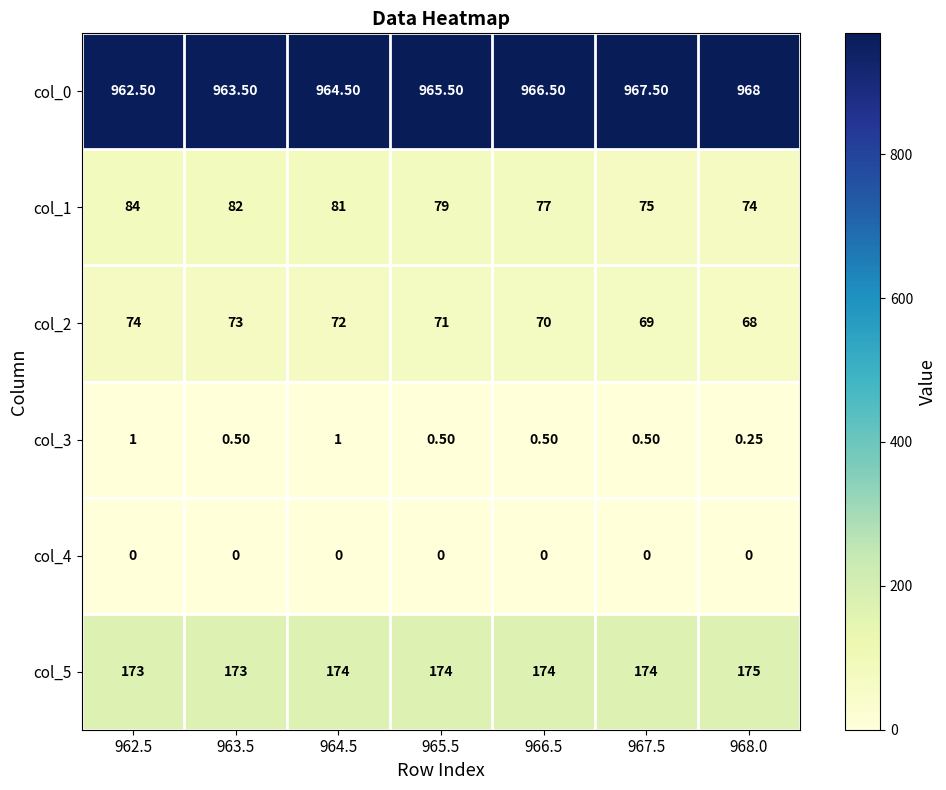

Is the value of col_4 at 965.5 greater than the value of col_1 at 966.5?

No